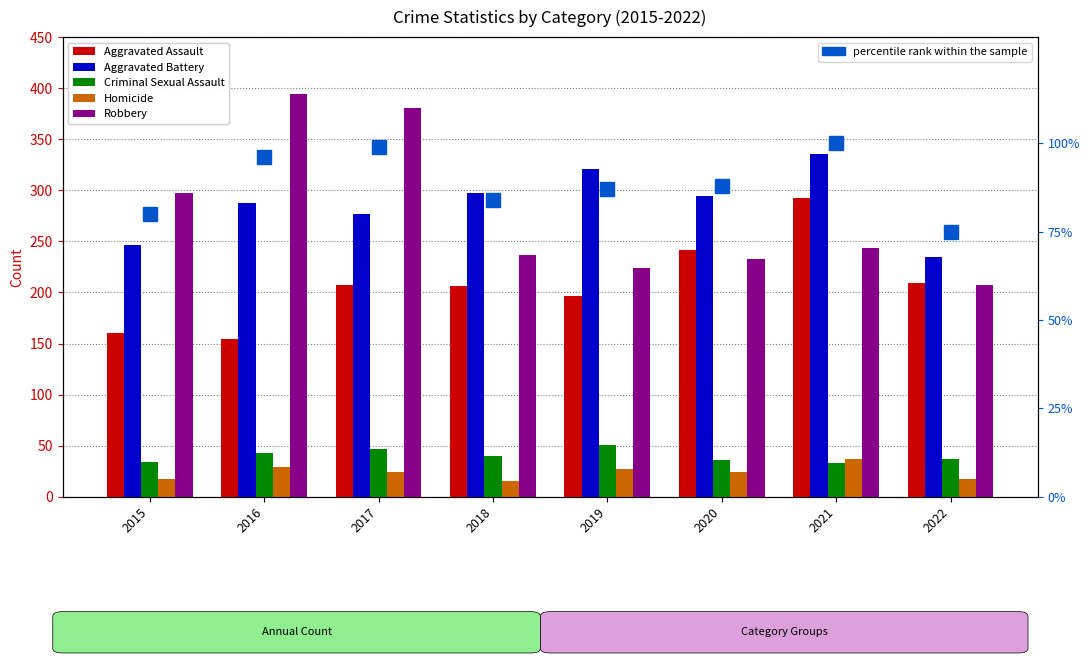

Rank the series at 2021 from lowest to highest value.

Criminal Sexual Assault, Homicide, percentile rank within the sample, Robbery, Aggravated Assault, Aggravated Battery